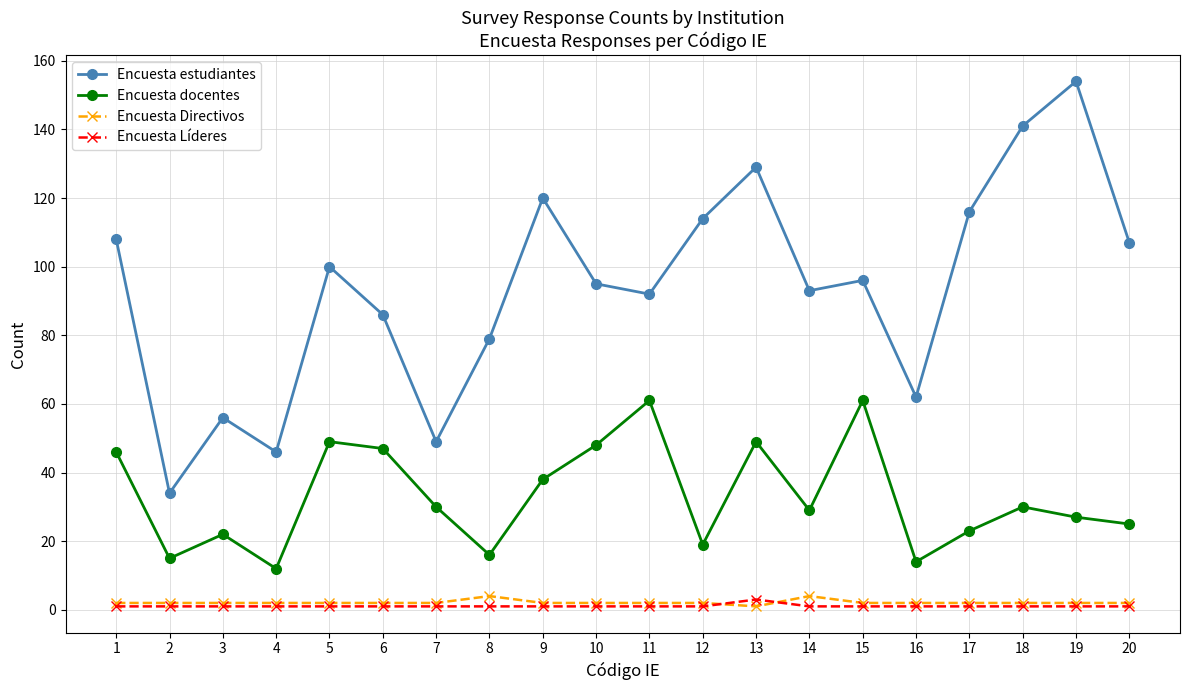

Does the chart have visible grid lines?

Yes